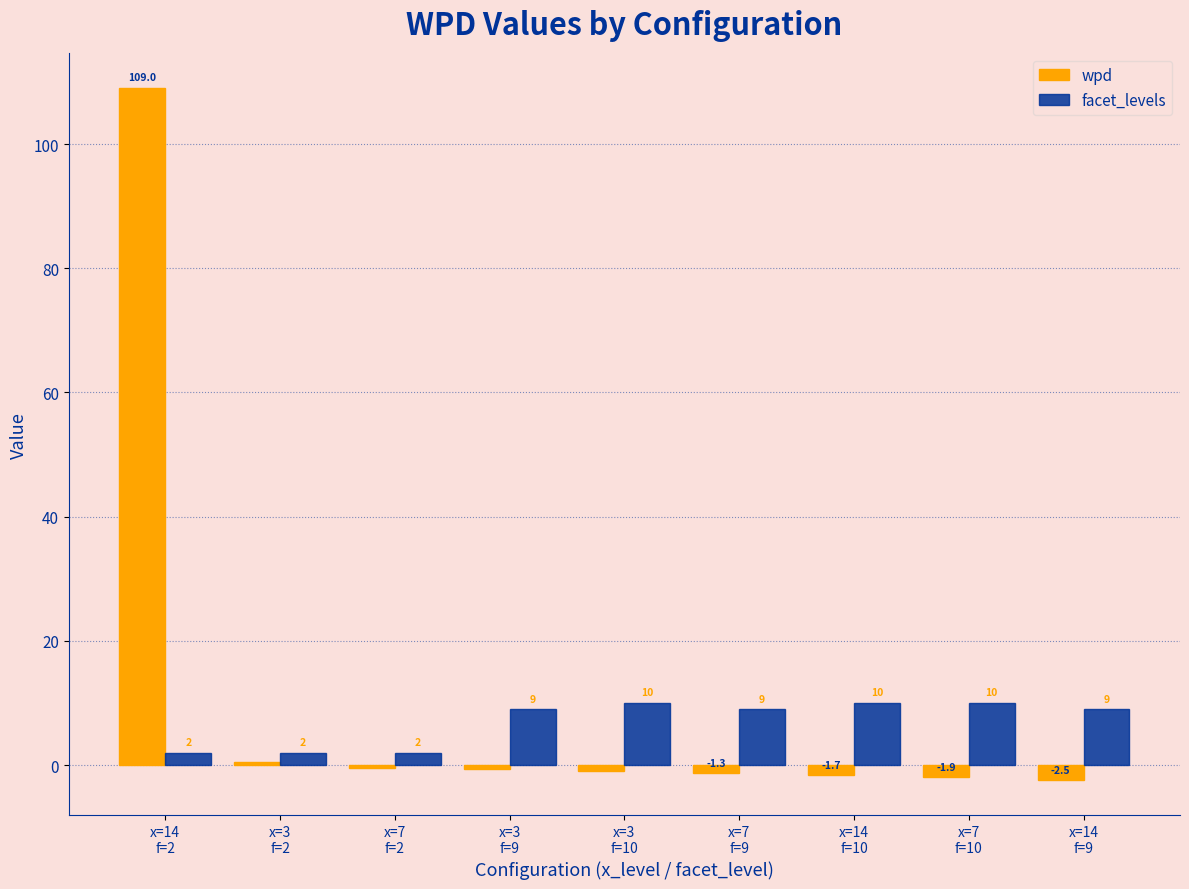

What is the sum of the facet_levels values at x=14
f=9 and x=14
f=2?

11.0